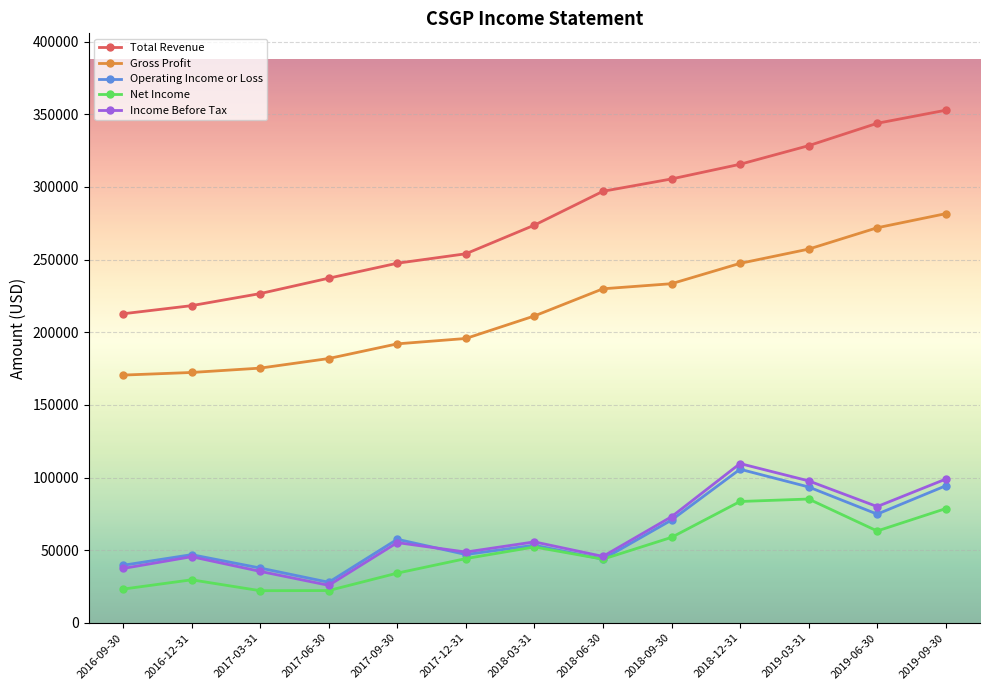

What is the total value across all series at 2017-12-31?

589600